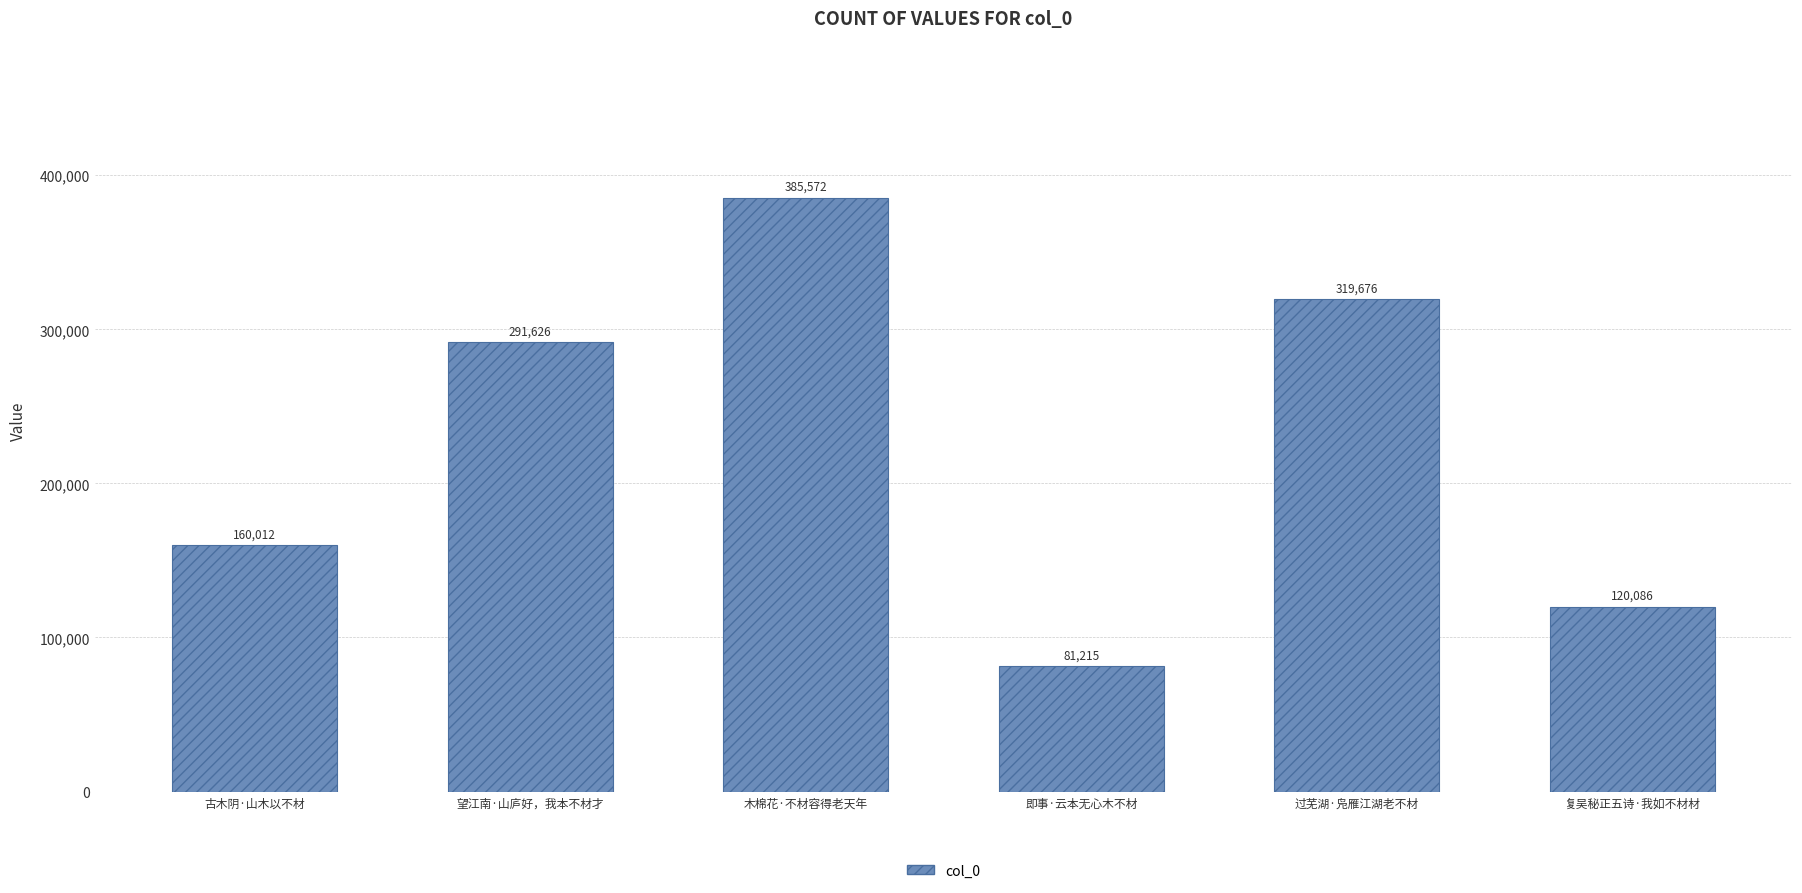

What is the difference between the values at 古木阴·山木以不材 and 即事·云本无心木不材?

78797